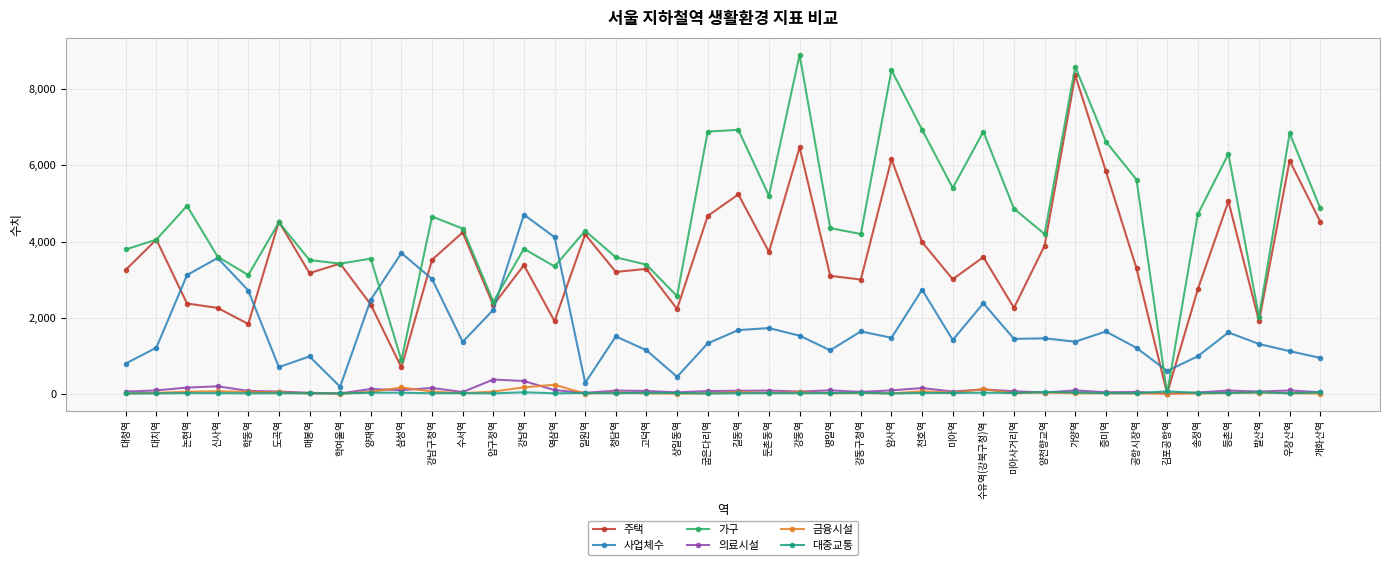

How many data points in 가구 are less than 4352?

20